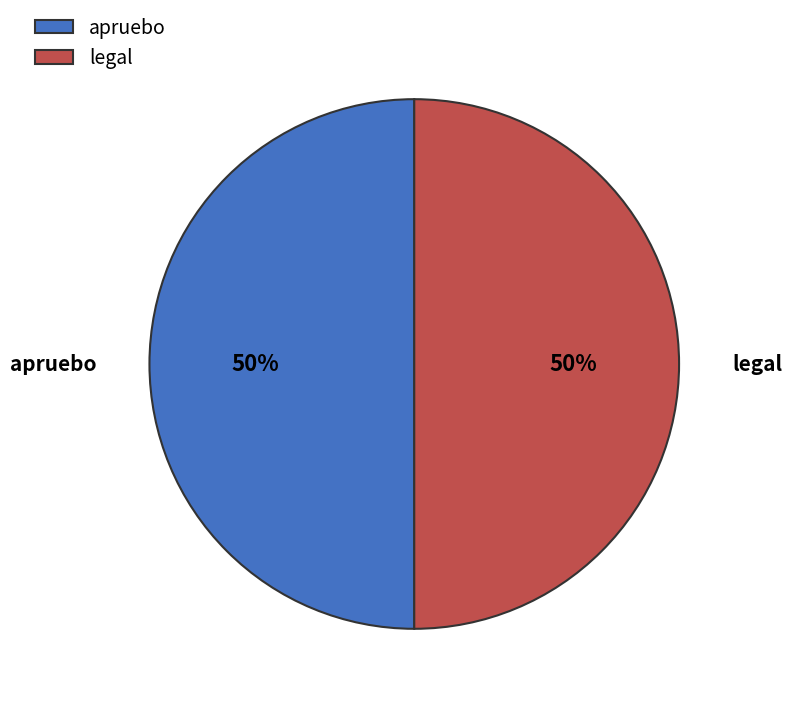

How many slices are in this pie chart?

2